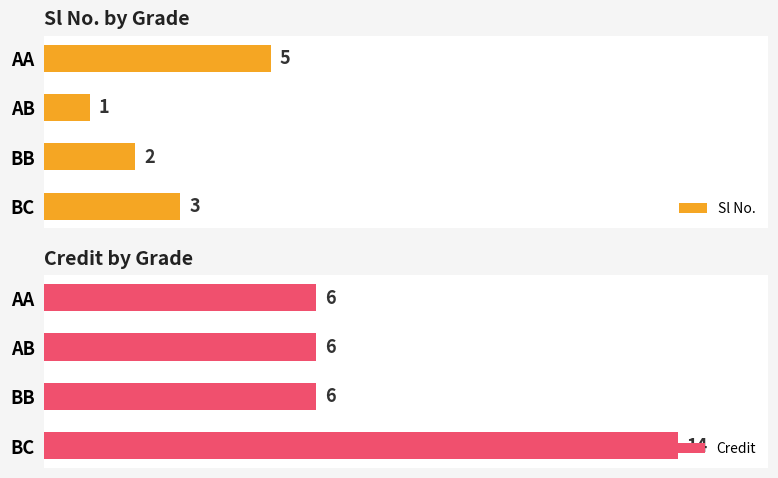

Is it true that Credit equals 14 at 3?

True